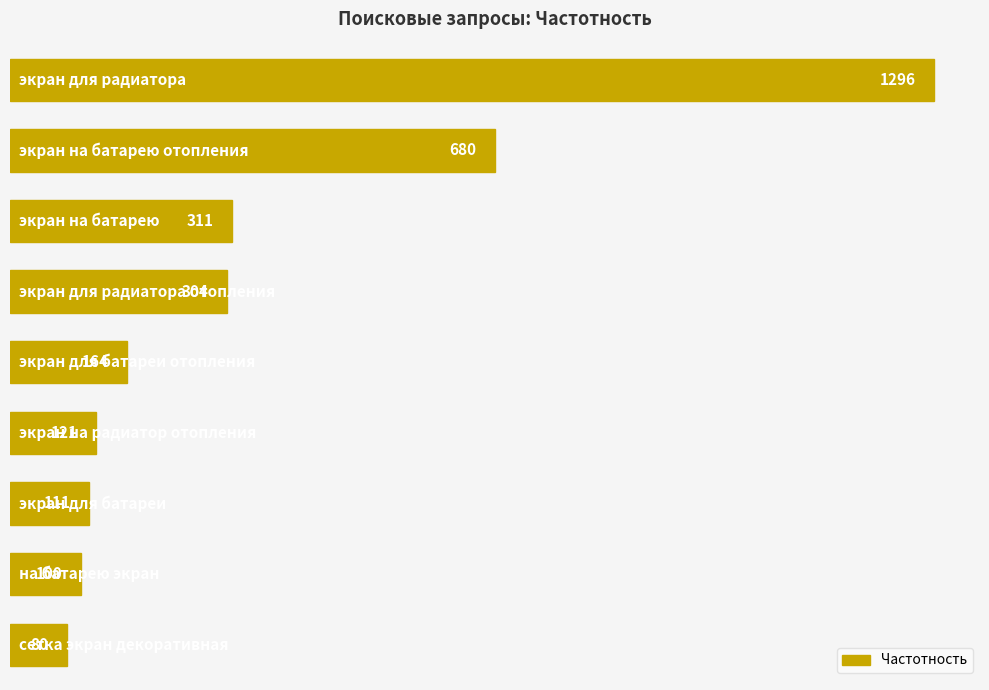

How many data points are less than 164?

4